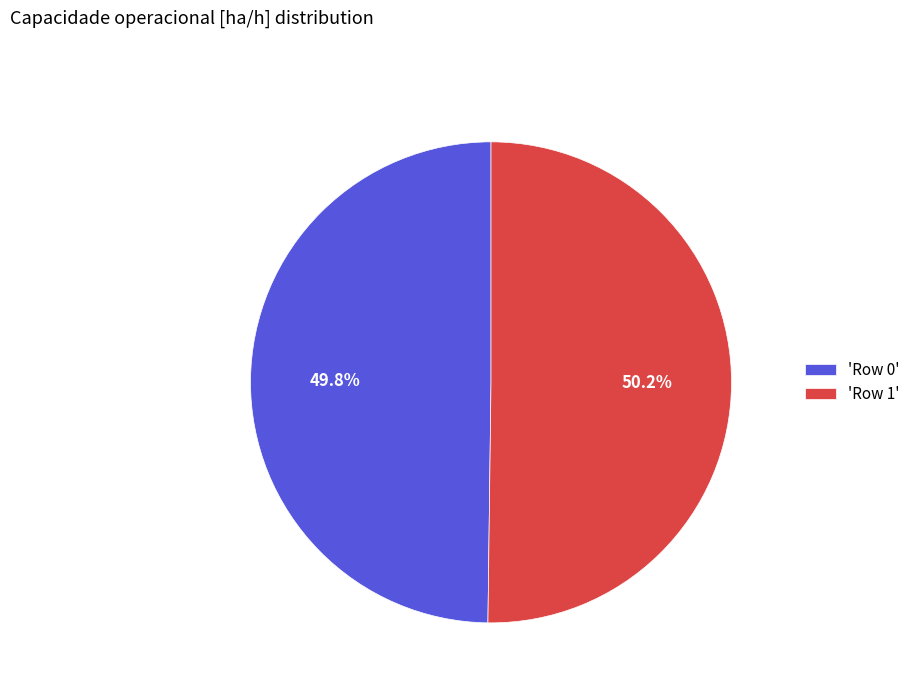

What is the ratio of the value at 'Row 1' to the value at 'Row 0'?

1.0